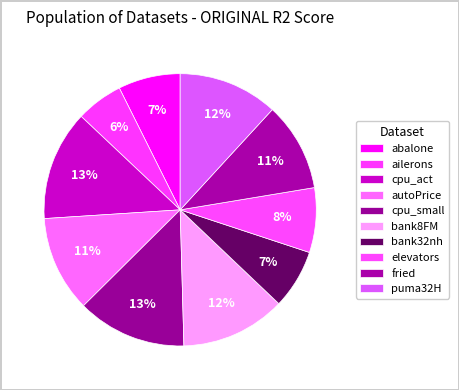

Count the number of slices in the pie.

10